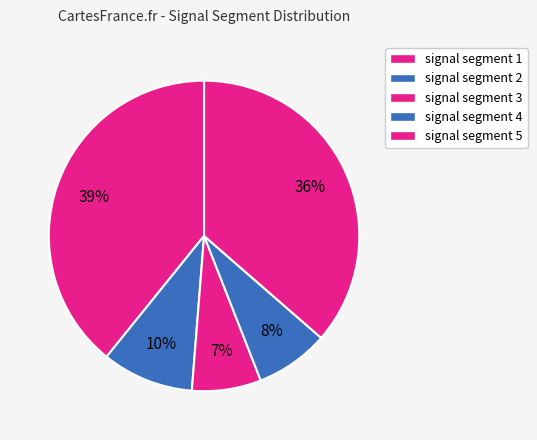

How many slices are in this pie chart?

5